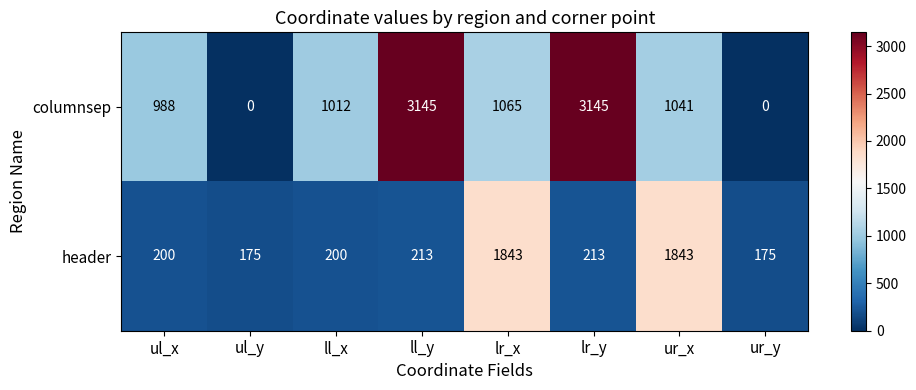

Reading left to right, what are all the values shown in this chart?

columnsep: ul_x=988	ul_y=0	ll_x=1012	ll_y=3145	lr_x=1065	lr_y=3145	ur_x=1041	ur_y=0
header: ul_x=200	ul_y=175	ll_x=200	ll_y=213	lr_x=1843	lr_y=213	ur_x=1843	ur_y=175